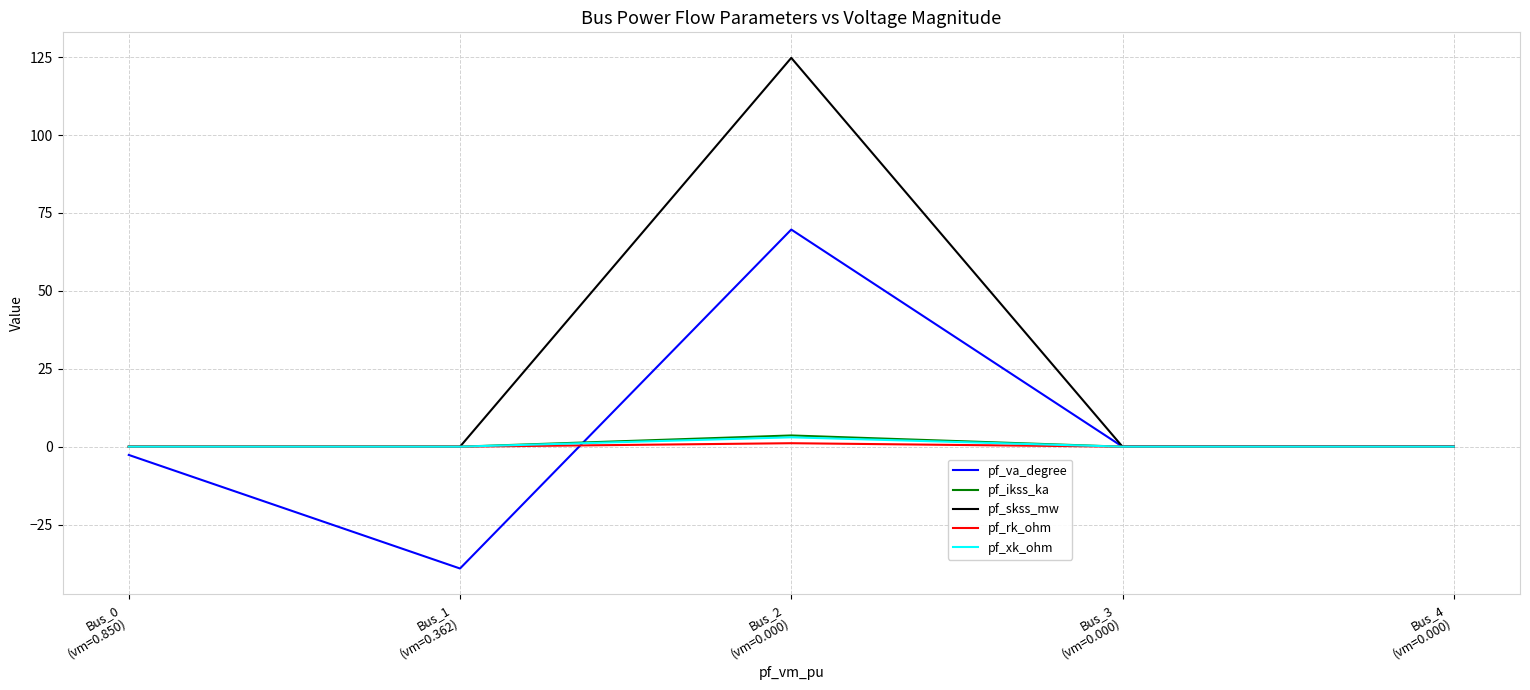

Which series has the largest total across all categories?

pf_skss_mw